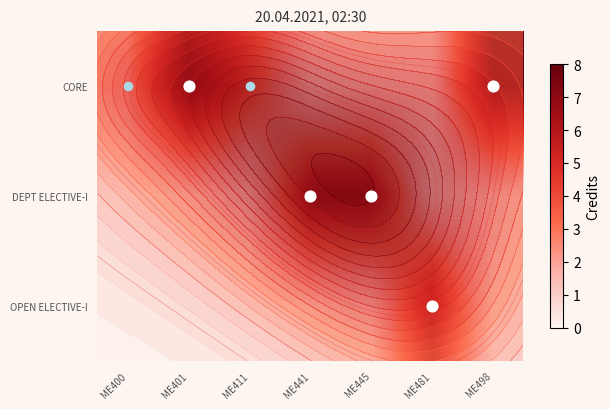

What is the spread (max minus min) of values at ME400?

2